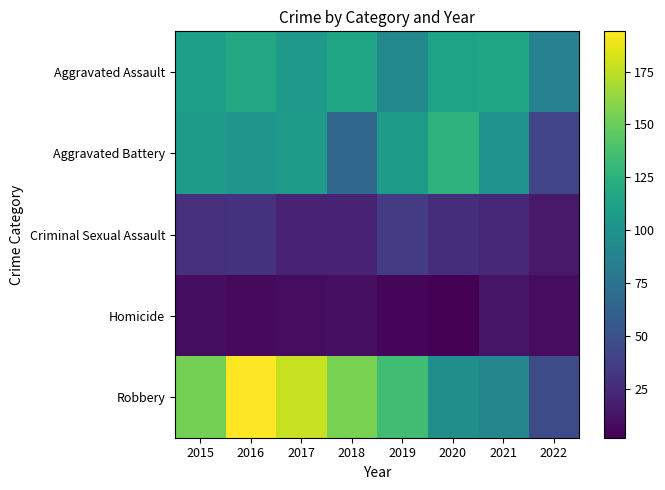

What is the minimum value shown in the chart?

2